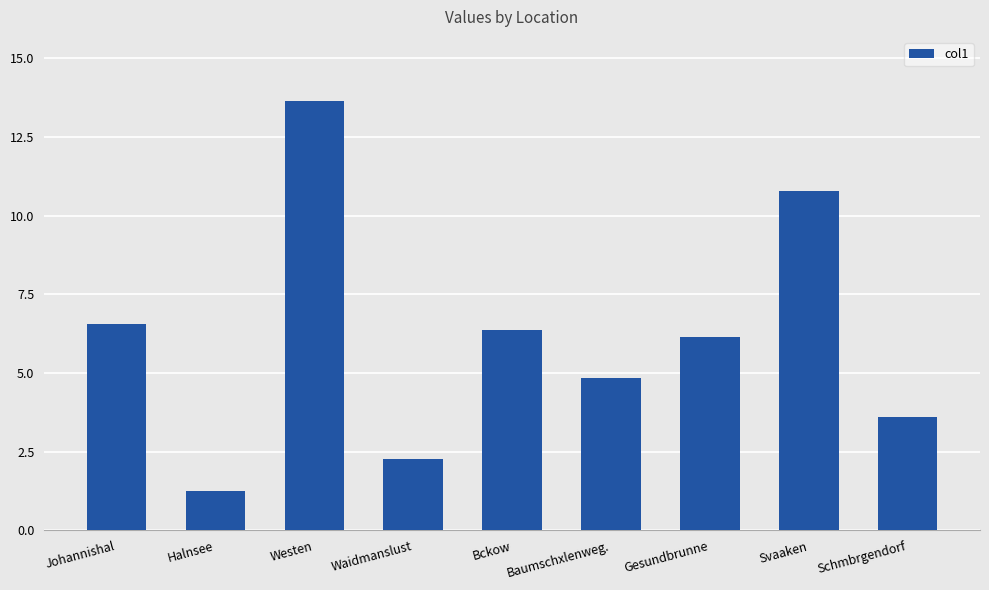

What is the value of the 7th bar from the left?

6.2